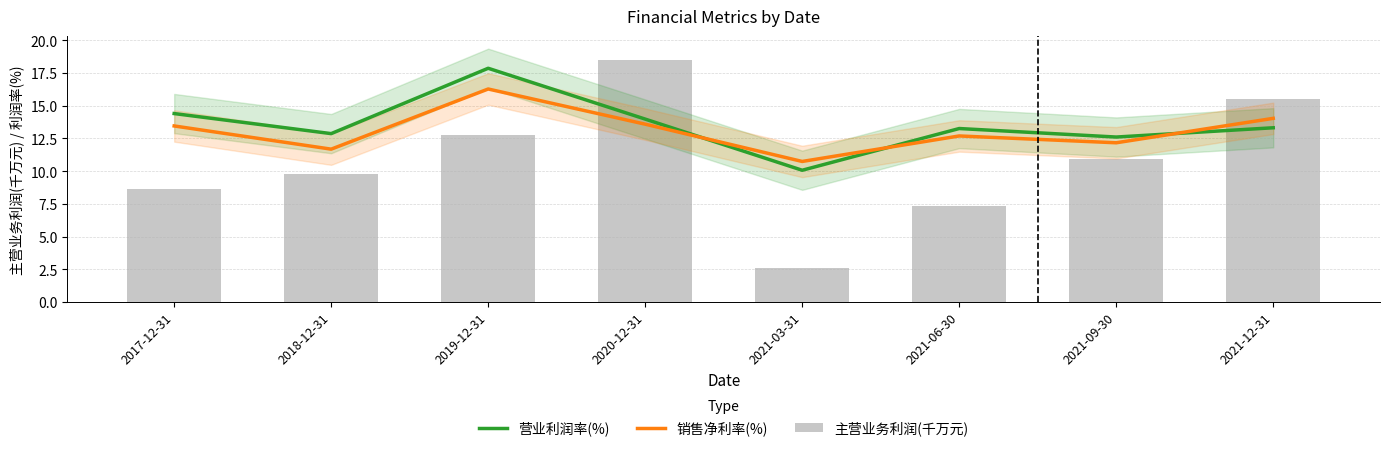

Where does the 主营业务利润(千万元) series first go above 10?

2019-12-31